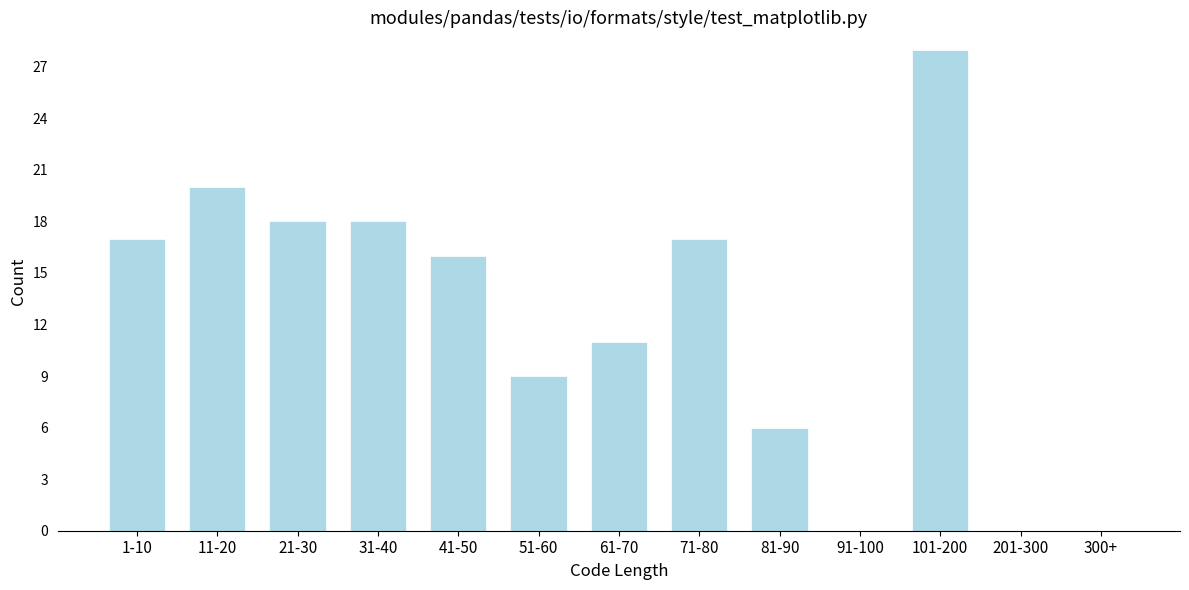

Reading left to right, transcribe all the data shown in this chart.

1-10=17	11-20=20	21-30=18	31-40=18	41-50=16	51-60=9	61-70=11	71-80=17	81-90=6	91-100=0	101-200=28	201-300=0	300+=0